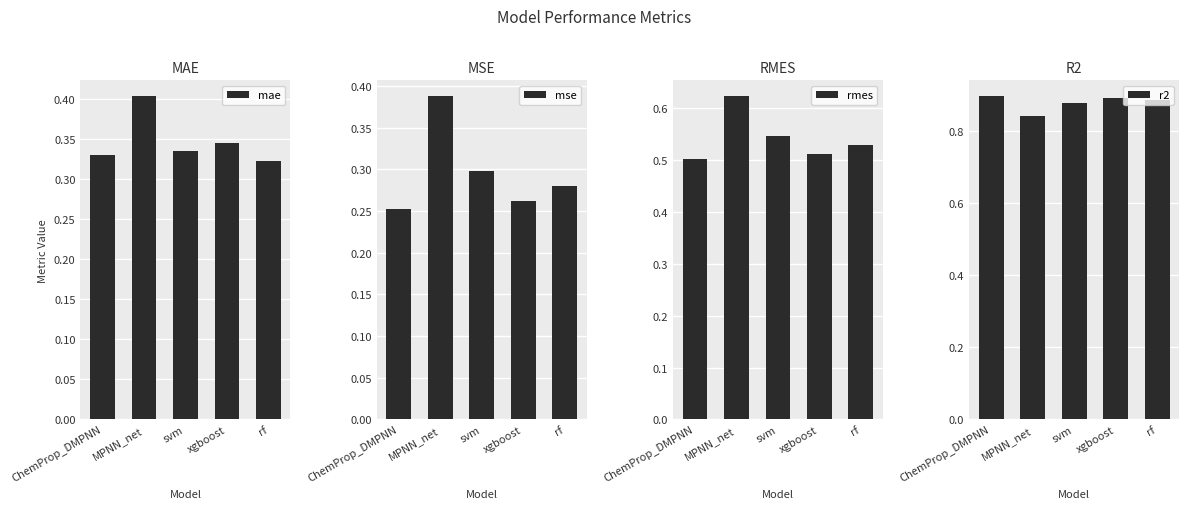

The value of r2 at xgboost is 0.9. True or false?

True